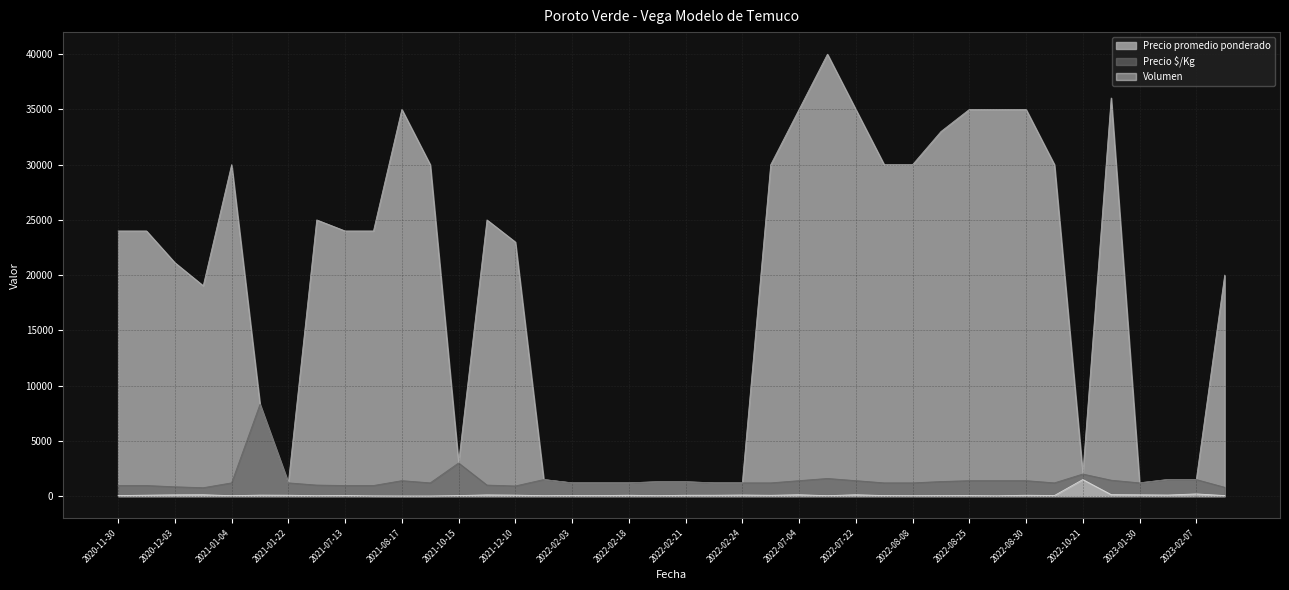

How many lines are shown in the chart?

3